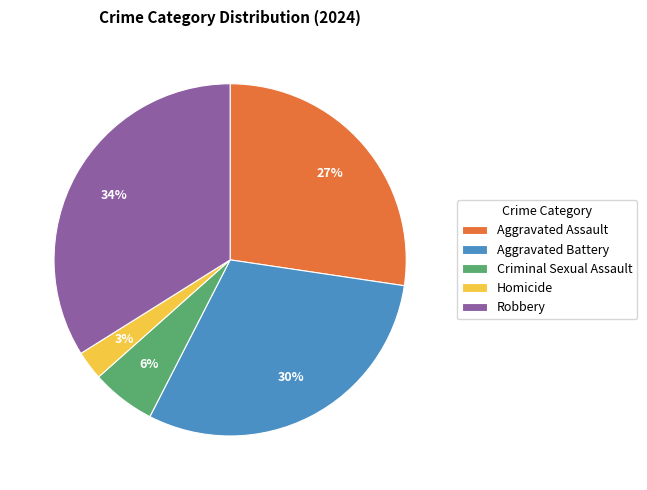

Is Aggravated Assault the majority of the pie?

No